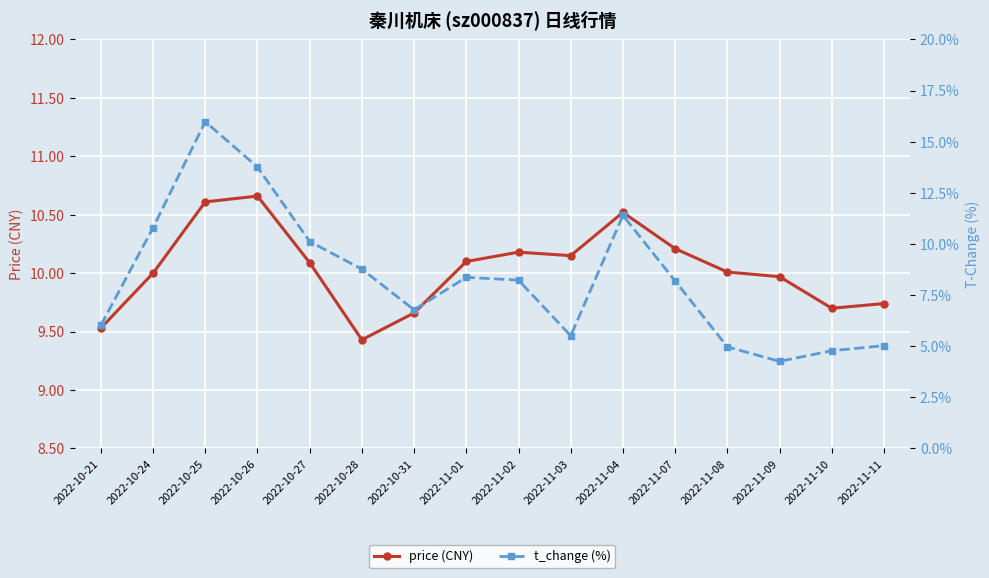

What is the difference between the maximum and second lowest values in the price (CNY) series?

1.1